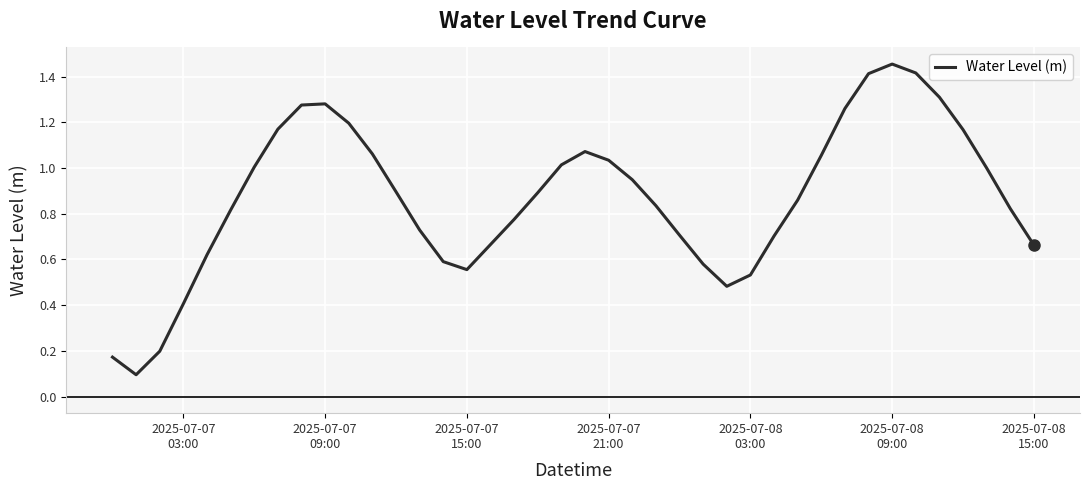

Which label corresponds to the largest value in the chart?

2025-07-08
09:00